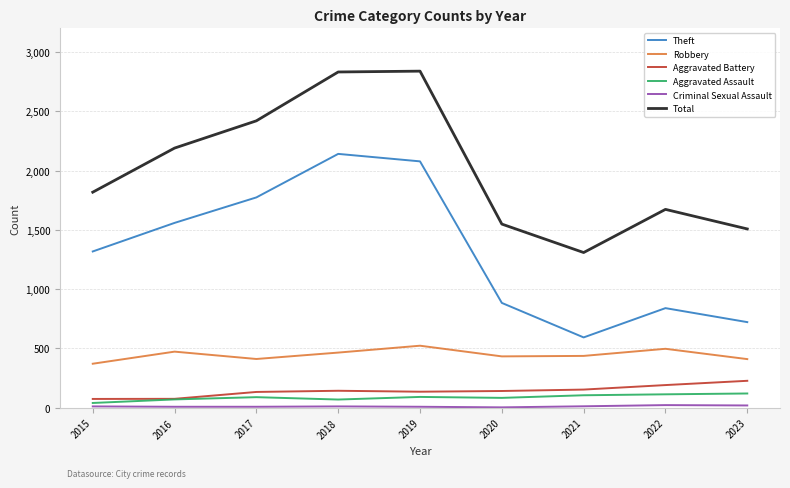

The value of Aggravated Assault at 2022 is 113. True or false?

True